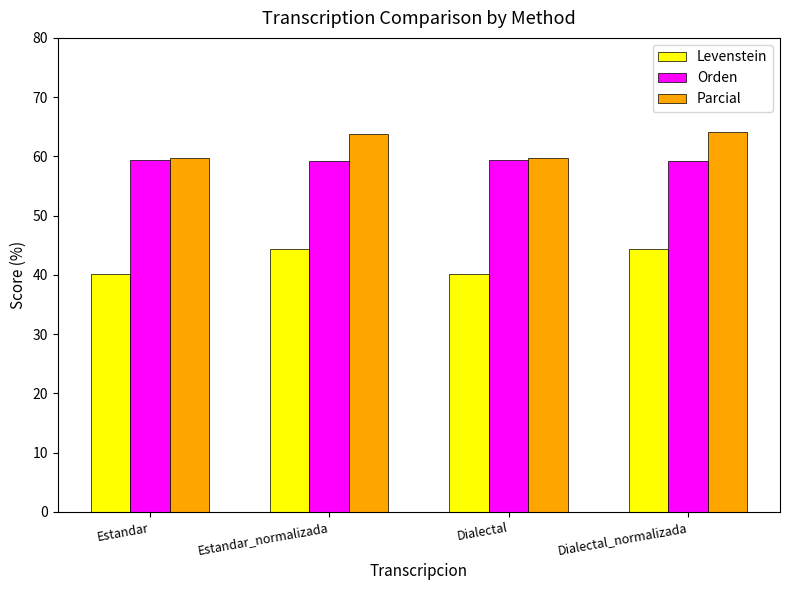

Rank the series at Dialectal_normalizada from lowest to highest value.

Levenstein, Orden, Parcial